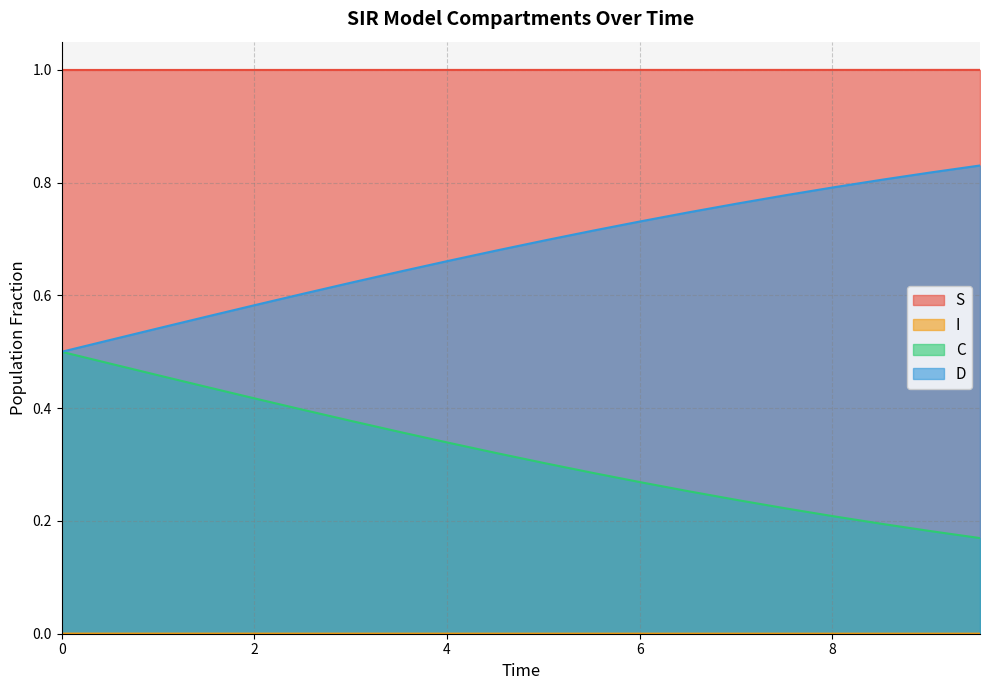

Which series has the largest total across all categories?

S